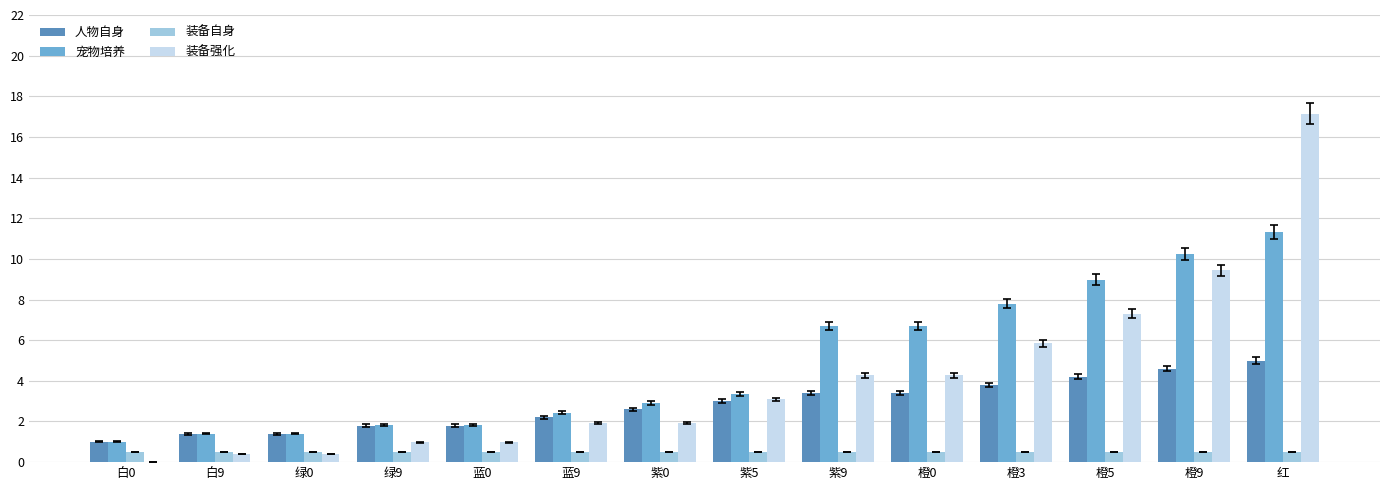

At which category is the sum across all series the highest?

红